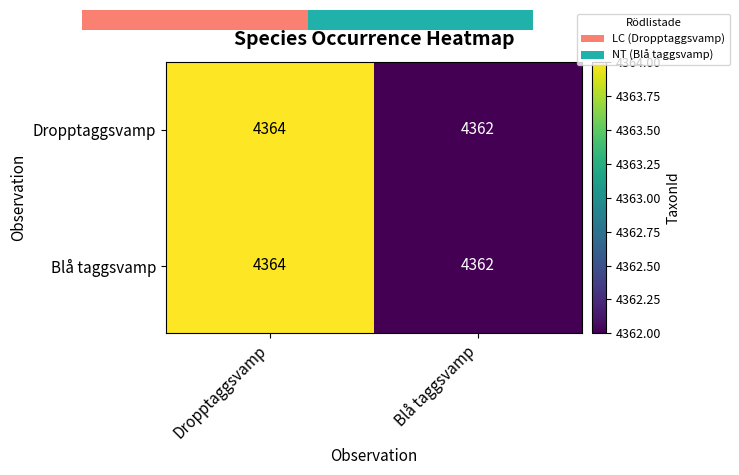

Which category has the lowest value across all series?

Blå taggsvamp